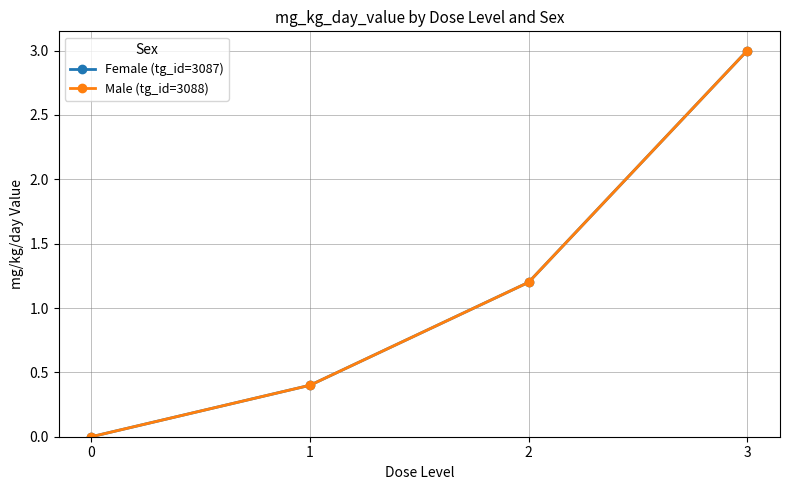

Is it true that Male (tg_id=3088) equals 3.0 at 3?

True